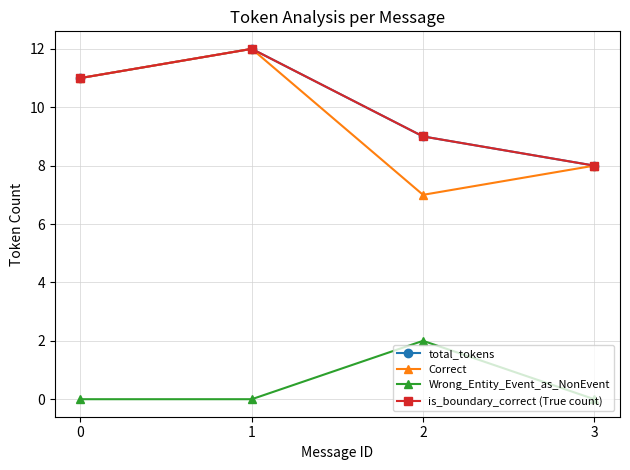

Does the chart have visible grid lines?

Yes